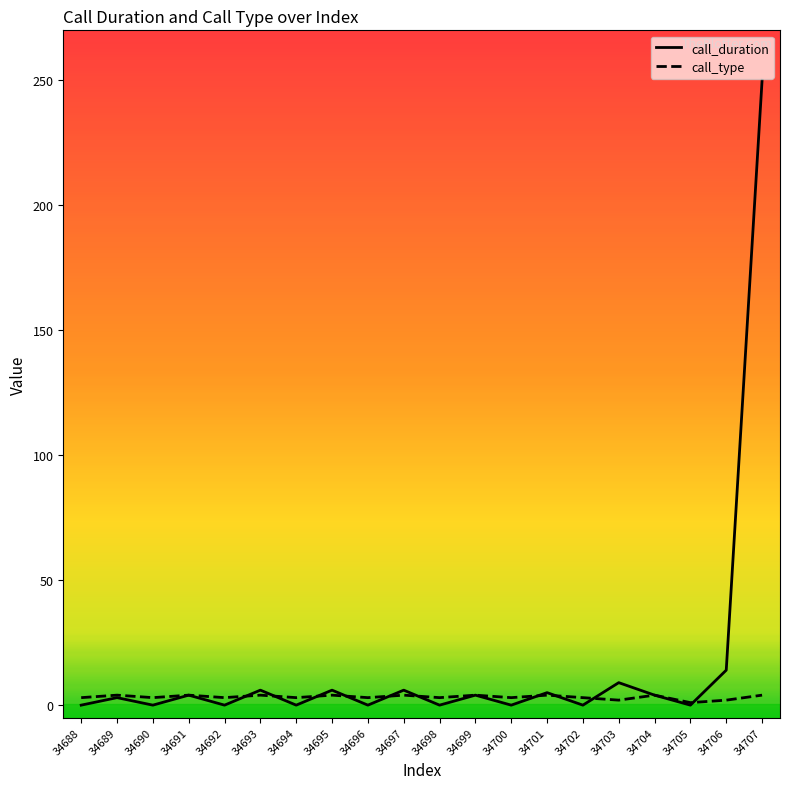

List the series in order of their overall mean, lowest first.

call_type, call_duration